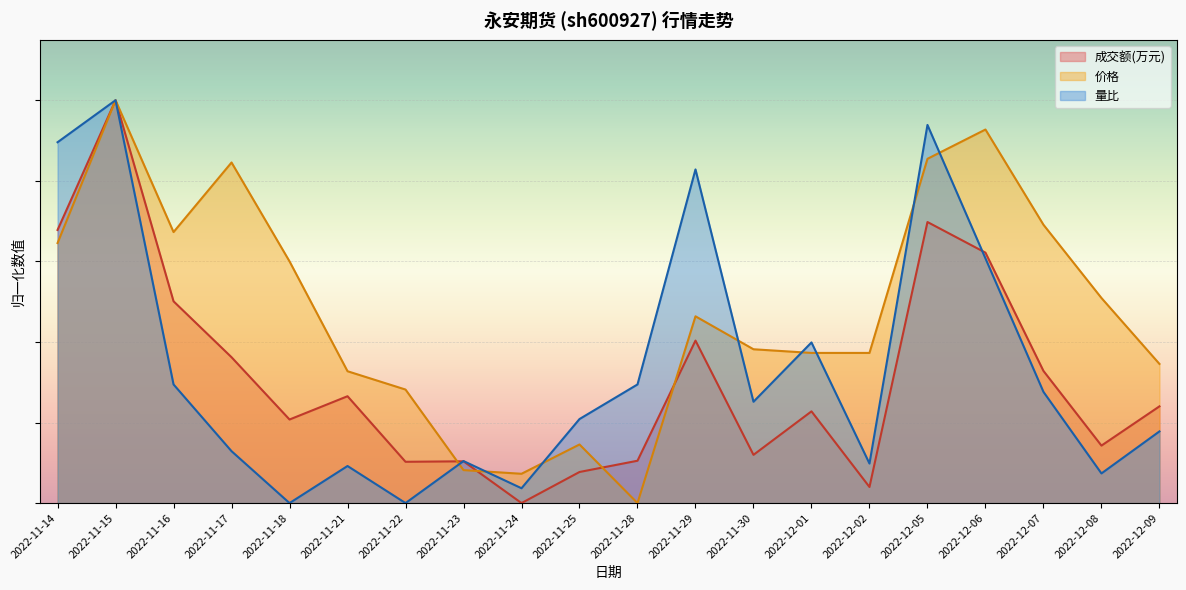

What are all the series names shown in the legend?

成交额(万元), 价格, 量比